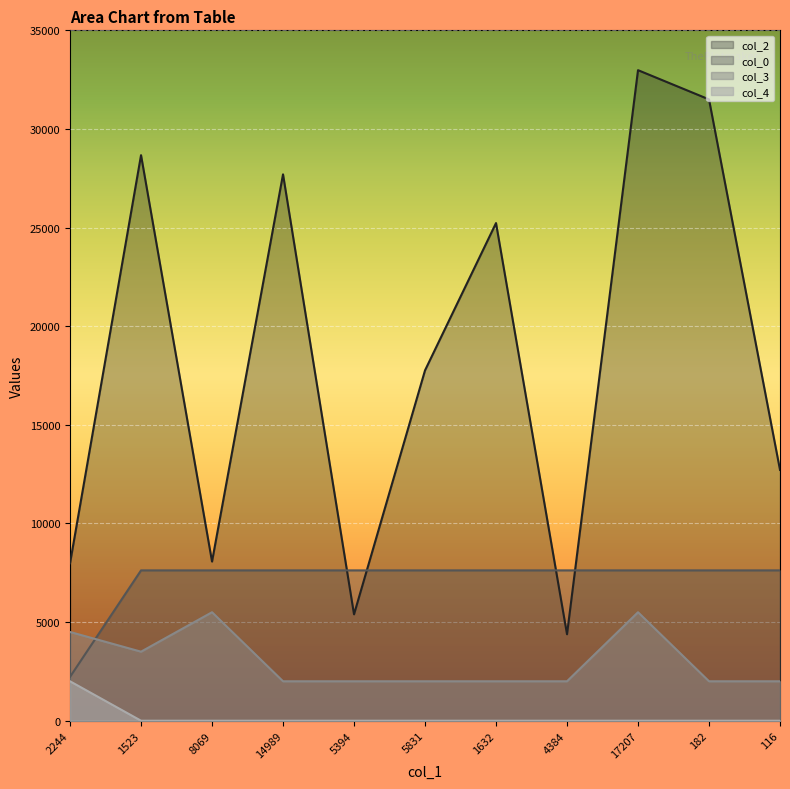

Reading left to right, transcribe all the data shown in this chart.

col_2: 2244=7983.0	1523=28672.0	8069=8069.0	14989=27700.0	5394=5394.0	5831=17761.0	1632=25229.0	4384=4384.0	17207=32981.0	182=31499.0	116=12716.0
col_0: 2244=2223.3	1523=7622.6	8069=7622.6	14989=7622.6	5394=7622.6	5831=7622.6	1632=7622.6	4384=7622.6	17207=7622.6	182=7622.6	116=7622.6
col_3: 2244=4500.0	1523=3500.0	8069=5500.0	14989=2000.0	5394=2000.0	5831=2000.0	1632=2000.0	4384=2000.0	17207=5500.0	182=2000.0	116=2000.0
col_4: 2244=2000.0	1523=0.0	8069=0.0	14989=0.0	5394=0.0	5831=0.0	1632=0.0	4384=0.0	17207=0.0	182=0.0	116=0.0